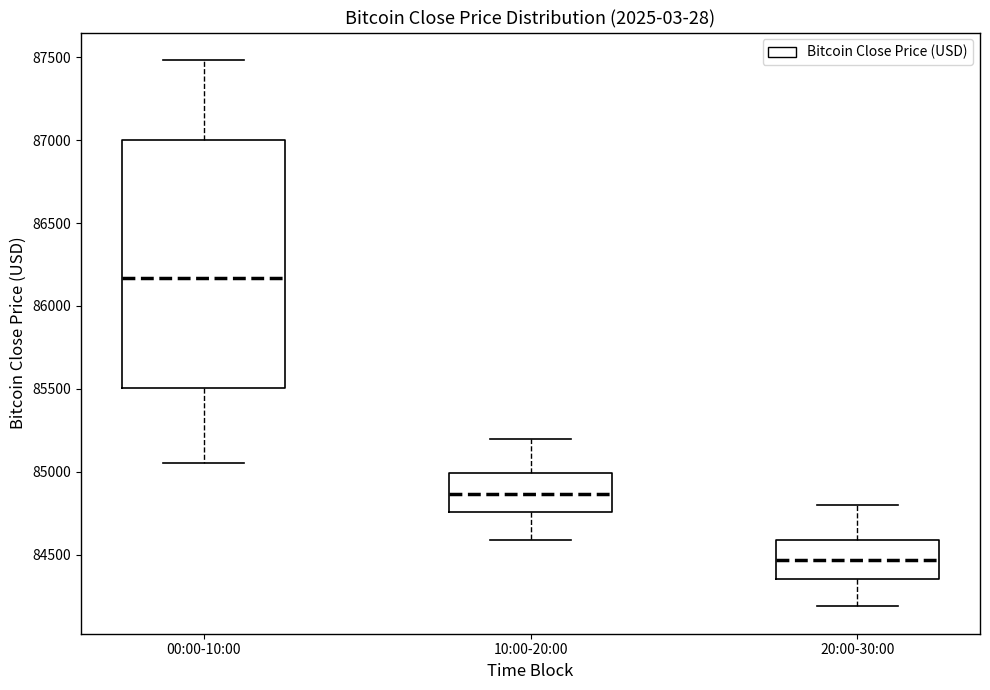

Which box's median line is the highest?

00:00-10:00